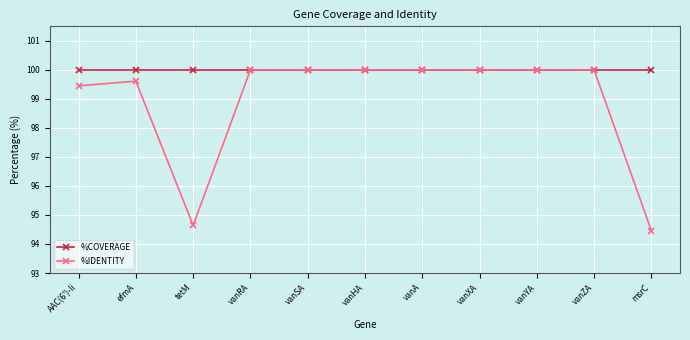

What is the label of the 11th point from the left?

msrC